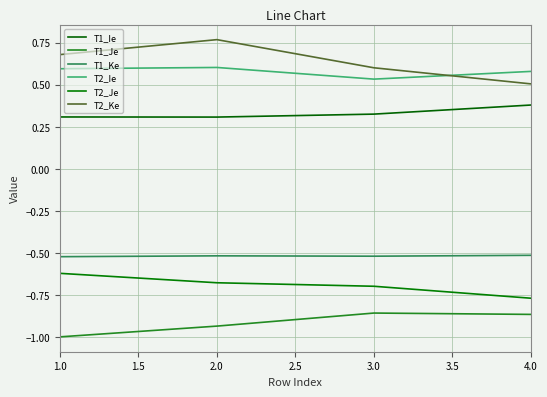

What value does the T2_Ke series have at 1.0?

0.7